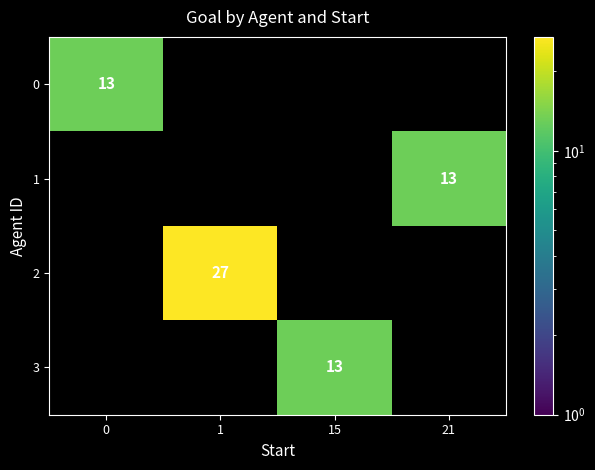

The 2 series shows 27 at 1. True or false?

True